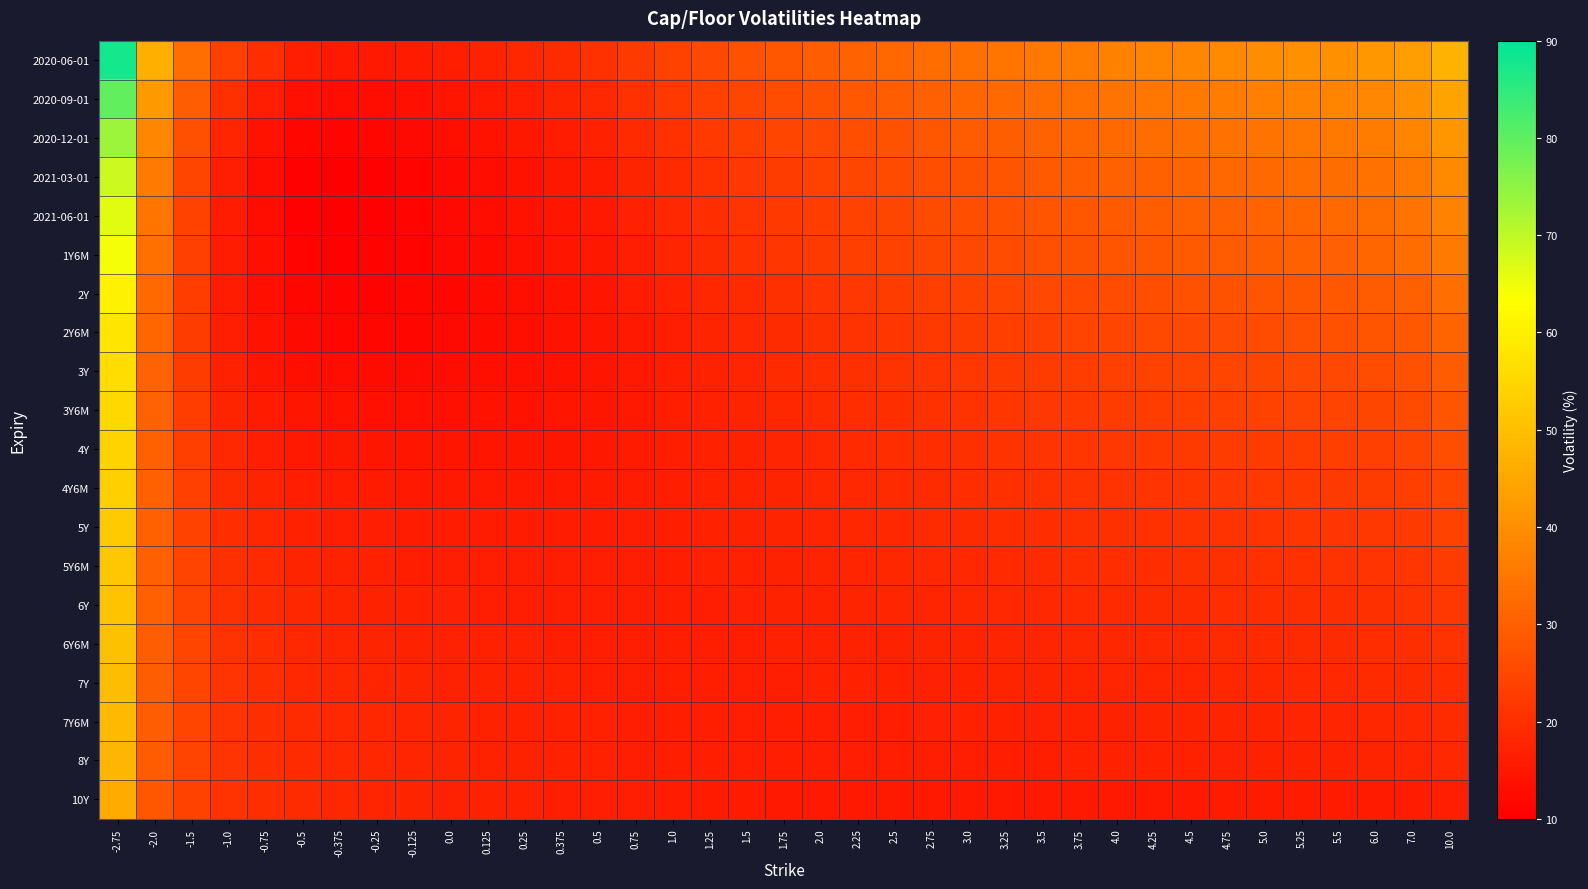

Reading right to left, list all the values displayed in this chart.

2020-06-01: 10.0=47.3	7.0=43.4	6.0=41.6	5.5=40.6	5.25=40.0	5.0=39.5	4.75=38.9	4.5=38.3	4.25=37.6	4.0=36.9	3.75=36.2	3.5=35.4	3.25=34.6	3.0=33.7	2.75=32.8	2.5=31.8	2.25=30.7	2.0=29.6	1.75=28.4	1.5=27.0	1.25=25.6	1.0=24.0	0.75=22.2	0.5=20.4	0.375=19.4	0.25=18.3	0.125=17.3	0.0=16.4	-0.125=15.7	-0.25=15.3	-0.375=15.6	-0.5=16.5	-0.75=19.5	-1.0=23.4	-1.5=33.3	-2.0=46.8	-2.75=87.5
2020-09-01: 10.0=44.1	7.0=40.4	6.0=38.7	5.5=37.7	5.25=37.2	5.0=36.7	4.75=36.1	4.5=35.6	4.25=35.0	4.0=34.3	3.75=33.6	3.5=32.9	3.25=32.1	3.0=31.3	2.75=30.4	2.5=29.5	2.25=28.5	2.0=27.4	1.75=26.2	1.5=25.0	1.25=23.6	1.0=22.1	0.75=20.4	0.5=18.6	0.375=17.6	0.25=16.6	0.125=15.5	0.0=14.5	-0.125=13.6	-0.25=13.0	-0.375=12.9	-0.5=13.6	-0.75=16.4	-1.0=20.1	-1.5=29.4	-2.0=41.9	-2.75=79.6
2020-12-01: 10.0=41.3	7.0=37.8	6.0=36.2	5.5=35.3	5.25=34.8	5.0=34.3	4.75=33.8	4.5=33.2	4.25=32.6	4.0=32.0	3.75=31.4	3.5=30.7	3.25=30.0	3.0=29.2	2.75=28.4	2.5=27.5	2.25=26.5	2.0=25.5	1.75=24.4	1.5=23.2	1.25=21.9	1.0=20.5	0.75=18.9	0.5=17.1	0.375=16.2	0.25=15.2	0.125=14.2	0.0=13.2	-0.125=12.2	-0.25=11.4	-0.375=11.2	-0.5=11.8	-0.75=14.4	-1.0=17.9	-1.5=26.7	-2.0=38.4	-2.75=73.5
2021-03-01: 10.0=38.8	7.0=35.4	6.0=34.0	5.5=33.1	5.25=32.6	5.0=32.2	4.75=31.7	4.5=31.1	4.25=30.6	4.0=30.0	3.75=29.4	3.5=28.8	3.25=28.1	3.0=27.3	2.75=26.5	2.5=25.7	2.25=24.8	2.0=23.8	1.75=22.8	1.5=21.7	1.25=20.4	1.0=19.1	0.75=17.6	0.5=15.9	0.375=15.0	0.25=14.1	0.125=13.1	0.0=12.1	-0.125=11.1	-0.25=10.3	-0.375=10.1	-0.5=10.6	-0.75=13.1	-1.0=16.4	-1.5=24.7	-2.0=35.7	-2.75=68.5
2021-06-01: 10.0=37.4	7.0=34.2	6.0=32.8	5.5=31.9	5.25=31.5	5.0=31.1	4.75=30.6	4.5=30.1	4.25=29.5	4.0=29.0	3.75=28.4	3.5=27.8	3.25=27.1	3.0=26.4	2.75=25.7	2.5=24.9	2.25=24.0	2.0=23.1	1.75=22.1	1.5=21.0	1.25=19.8	1.0=18.5	0.75=17.1	0.5=15.5	0.375=14.7	0.25=13.8	0.125=12.8	0.0=11.9	-0.125=11.0	-0.25=10.3	-0.375=10.1	-0.5=10.6	-0.75=12.9	-1.0=16.2	-1.5=24.1	-2.0=34.6	-2.75=66.3
1Y6M: 10.0=35.7	7.0=32.7	6.0=31.4	5.5=30.6	5.25=30.2	5.0=29.8	4.75=29.3	4.5=28.9	4.25=28.4	4.0=27.8	3.75=27.3	3.5=26.7	3.25=26.1	3.0=25.4	2.75=24.7	2.5=24.0	2.25=23.2	2.0=22.3	1.75=21.4	1.5=20.3	1.25=19.2	1.0=18.0	0.75=16.7	0.5=15.2	0.375=14.4	0.25=13.6	0.125=12.8	0.0=11.9	-0.125=11.2	-0.25=10.6	-0.375=10.5	-0.5=11.0	-0.75=13.2	-1.0=16.2	-1.5=23.6	-2.0=33.7	-2.75=64.1
2Y: 10.0=33.2	7.0=30.4	6.0=29.2	5.5=28.5	5.25=28.2	5.0=27.8	4.75=27.4	4.5=26.9	4.25=26.5	4.0=26.0	3.75=25.5	3.5=25.0	3.25=24.4	3.0=23.8	2.75=23.2	2.5=22.5	2.25=21.8	2.0=21.0	1.75=20.1	1.5=19.2	1.25=18.2	1.0=17.1	0.75=15.9	0.5=14.6	0.375=13.9	0.25=13.2	0.125=12.5	0.0=11.8	-0.125=11.3	-0.25=10.9	-0.375=10.9	-0.5=11.4	-0.75=13.3	-1.0=16.0	-1.5=22.8	-2.0=32.2	-2.75=60.5
2Y6M: 10.0=31.1	7.0=28.6	6.0=27.5	5.5=26.9	5.25=26.6	5.0=26.2	4.75=25.9	4.5=25.5	4.25=25.1	4.0=24.6	3.75=24.2	3.5=23.7	3.25=23.2	3.0=22.7	2.75=22.1	2.5=21.5	2.25=20.8	2.0=20.1	1.75=19.3	1.5=18.5	1.25=17.6	1.0=16.6	0.75=15.6	0.5=14.5	0.375=13.9	0.25=13.3	0.125=12.8	0.0=12.2	-0.125=11.9	-0.25=11.7	-0.375=11.8	-0.5=12.2	-0.75=13.9	-1.0=16.3	-1.5=22.6	-2.0=31.3	-2.75=58.1
3Y: 10.0=29.3	7.0=27.1	6.0=26.1	5.5=25.5	5.25=25.2	5.0=24.9	4.75=24.6	4.5=24.2	4.25=23.9	4.0=23.5	3.75=23.1	3.5=22.7	3.25=22.2	3.0=21.7	2.75=21.2	2.5=20.6	2.25=20.1	2.0=19.4	1.75=18.8	1.5=18.0	1.25=17.2	1.0=16.4	0.75=15.5	0.5=14.6	0.375=14.1	0.25=13.6	0.125=13.2	0.0=12.9	-0.125=12.7	-0.25=12.7	-0.375=12.9	-0.5=13.3	-0.75=14.8	-1.0=17.0	-1.5=22.7	-2.0=30.9	-2.75=56.5
3Y6M: 10.0=27.7	7.0=25.7	6.0=24.9	5.5=24.4	5.25=24.1	5.0=23.8	4.75=23.5	4.5=23.2	4.25=22.9	4.0=22.5	3.75=22.2	3.5=21.8	3.25=21.4	3.0=20.9	2.75=20.5	2.5=20.0	2.25=19.5	2.0=18.9	1.75=18.3	1.5=17.7	1.25=17.0	1.0=16.3	0.75=15.6	0.5=14.8	0.375=14.5	0.25=14.2	0.125=13.9	0.0=13.7	-0.125=13.6	-0.25=13.7	-0.375=14.0	-0.5=14.4	-0.75=15.8	-1.0=17.7	-1.5=23.0	-2.0=30.7	-2.75=55.2
4Y: 10.0=26.3	7.0=24.5	6.0=23.7	5.5=23.3	5.25=23.1	5.0=22.8	4.75=22.5	4.5=22.3	4.25=22.0	4.0=21.7	3.75=21.4	3.5=21.0	3.25=20.6	3.0=20.3	2.75=19.9	2.5=19.4	2.25=19.0	2.0=18.5	1.75=18.0	1.5=17.5	1.25=16.9	1.0=16.3	0.75=15.8	0.5=15.2	0.375=15.0	0.25=14.8	0.125=14.6	0.0=14.6	-0.125=14.6	-0.25=14.7	-0.375=15.0	-0.5=15.4	-0.75=16.7	-1.0=18.5	-1.5=23.4	-2.0=30.6	-2.75=54.1
4Y6M: 10.0=25.0	7.0=23.4	6.0=22.7	5.5=22.4	5.25=22.1	5.0=21.9	4.75=21.7	4.5=21.4	4.25=21.2	4.0=20.9	3.75=20.6	3.5=20.4	3.25=20.0	3.0=19.7	2.75=19.4	2.5=19.0	2.25=18.6	2.0=18.2	1.75=17.8	1.5=17.4	1.25=16.9	1.0=16.4	0.75=16.0	0.5=15.6	0.375=15.5	0.25=15.4	0.125=15.3	0.0=15.4	-0.125=15.5	-0.25=15.7	-0.375=16.0	-0.5=16.4	-0.75=17.6	-1.0=19.2	-1.5=23.7	-2.0=30.5	-2.75=53.3
5Y: 10.0=23.8	7.0=22.4	6.0=21.8	5.5=21.5	5.25=21.3	5.0=21.1	4.75=20.9	4.5=20.7	4.25=20.5	4.0=20.3	3.75=20.0	3.5=19.8	3.25=19.5	3.0=19.2	2.75=18.9	2.5=18.6	2.25=18.3	2.0=17.9	1.75=17.6	1.5=17.3	1.25=16.9	1.0=16.6	0.75=16.3	0.5=16.1	0.375=16.0	0.25=15.9	0.125=16.0	0.0=16.0	-0.125=16.2	-0.25=16.4	-0.375=16.7	-0.5=17.1	-0.75=18.2	-1.0=19.8	-1.5=24.0	-2.0=30.4	-2.75=52.5
5Y6M: 10.0=22.7	7.0=21.5	6.0=21.0	5.5=20.7	5.25=20.5	5.0=20.4	4.75=20.2	4.5=20.0	4.25=19.8	4.0=19.6	3.75=19.4	3.5=19.2	3.25=19.0	3.0=18.7	2.75=18.5	2.5=18.2	2.25=18.0	2.0=17.7	1.75=17.4	1.5=17.1	1.25=16.9	1.0=16.7	0.75=16.5	0.5=16.4	0.375=16.4	0.25=16.4	0.125=16.4	0.0=16.6	-0.125=16.8	-0.25=17.0	-0.375=17.3	-0.5=17.7	-0.75=18.8	-1.0=20.2	-1.5=24.2	-2.0=30.3	-2.75=51.7
6Y: 10.0=21.7	7.0=20.6	6.0=20.2	5.5=19.9	5.25=19.8	5.0=19.6	4.75=19.5	4.5=19.3	4.25=19.2	4.0=19.0	3.75=18.8	3.5=18.6	3.25=18.4	3.0=18.2	2.75=18.1	2.5=17.8	2.25=17.6	2.0=17.4	1.75=17.2	1.5=17.0	1.25=16.8	1.0=16.7	0.75=16.6	0.5=16.6	0.375=16.6	0.25=16.7	0.125=16.8	0.0=17.0	-0.125=17.2	-0.25=17.4	-0.375=17.8	-0.5=18.2	-0.75=19.2	-1.0=20.5	-1.5=24.3	-2.0=30.2	-2.75=50.9
6Y6M: 10.0=20.8	7.0=19.8	6.0=19.4	5.5=19.2	5.25=19.1	5.0=19.0	4.75=18.8	4.5=18.7	4.25=18.6	4.0=18.4	3.75=18.3	3.5=18.1	3.25=18.0	3.0=17.8	2.75=17.6	2.5=17.5	2.25=17.3	2.0=17.1	1.75=17.0	1.5=16.9	1.25=16.8	1.0=16.7	0.75=16.7	0.5=16.7	0.375=16.8	0.25=16.9	0.125=17.1	0.0=17.2	-0.125=17.5	-0.25=17.8	-0.375=18.1	-0.5=18.5	-0.75=19.5	-1.0=20.8	-1.5=24.4	-2.0=30.0	-2.75=50.2
7Y: 10.0=19.9	7.0=19.1	6.0=18.8	5.5=18.6	5.25=18.4	5.0=18.4	4.75=18.2	4.5=18.1	4.25=18.0	4.0=17.9	3.75=17.8	3.5=17.6	3.25=17.5	3.0=17.4	2.75=17.3	2.5=17.1	2.25=17.0	2.0=16.9	1.75=16.8	1.5=16.7	1.25=16.6	1.0=16.6	0.75=16.7	0.5=16.8	0.375=16.9	0.25=17.1	0.125=17.2	0.0=17.4	-0.125=17.7	-0.25=18.0	-0.375=18.3	-0.5=18.7	-0.75=19.7	-1.0=21.0	-1.5=24.4	-2.0=29.8	-2.75=49.5
7Y6M: 10.0=19.1	7.0=18.4	6.0=18.1	5.5=18.0	5.25=17.9	5.0=17.8	4.75=17.7	4.5=17.6	4.25=17.5	4.0=17.4	3.75=17.3	3.5=17.2	3.25=17.1	3.0=17.0	2.75=16.9	2.5=16.8	2.25=16.7	2.0=16.6	1.75=16.6	1.5=16.6	1.25=16.6	1.0=16.6	0.75=16.7	0.5=16.9	0.375=17.0	0.25=17.2	0.125=17.4	0.0=17.6	-0.125=17.8	-0.25=18.1	-0.375=18.5	-0.5=18.9	-0.75=19.9	-1.0=21.1	-1.5=24.4	-2.0=29.6	-2.75=48.8
8Y: 10.0=18.5	7.0=17.9	6.0=17.6	5.5=17.4	5.25=17.4	5.0=17.3	4.75=17.2	4.5=17.1	4.25=17.1	4.0=17.0	3.75=16.9	3.5=16.8	3.25=16.7	3.0=16.7	2.75=16.6	2.5=16.5	2.25=16.5	2.0=16.4	1.75=16.4	1.5=16.4	1.25=16.4	1.0=16.5	0.75=16.7	0.5=16.9	0.375=17.0	0.25=17.2	0.125=17.4	0.0=17.6	-0.125=17.9	-0.25=18.2	-0.375=18.6	-0.5=19.0	-0.75=19.9	-1.0=21.1	-1.5=24.3	-2.0=29.4	-2.75=48.2
10Y: 10.0=16.3	7.0=16.0	6.0=15.8	5.5=15.7	5.25=15.7	5.0=15.7	4.75=15.6	4.5=15.6	4.25=15.6	4.0=15.5	3.75=15.5	3.5=15.5	3.25=15.5	3.0=15.5	2.75=15.5	2.5=15.5	2.25=15.5	2.0=15.6	1.75=15.6	1.5=15.7	1.25=15.9	1.0=16.0	0.75=16.3	0.5=16.6	0.375=16.8	0.25=17.0	0.125=17.2	0.0=17.5	-0.125=17.8	-0.25=18.1	-0.375=18.4	-0.5=18.8	-0.75=19.7	-1.0=20.8	-1.5=23.8	-2.0=28.4	-2.75=45.9